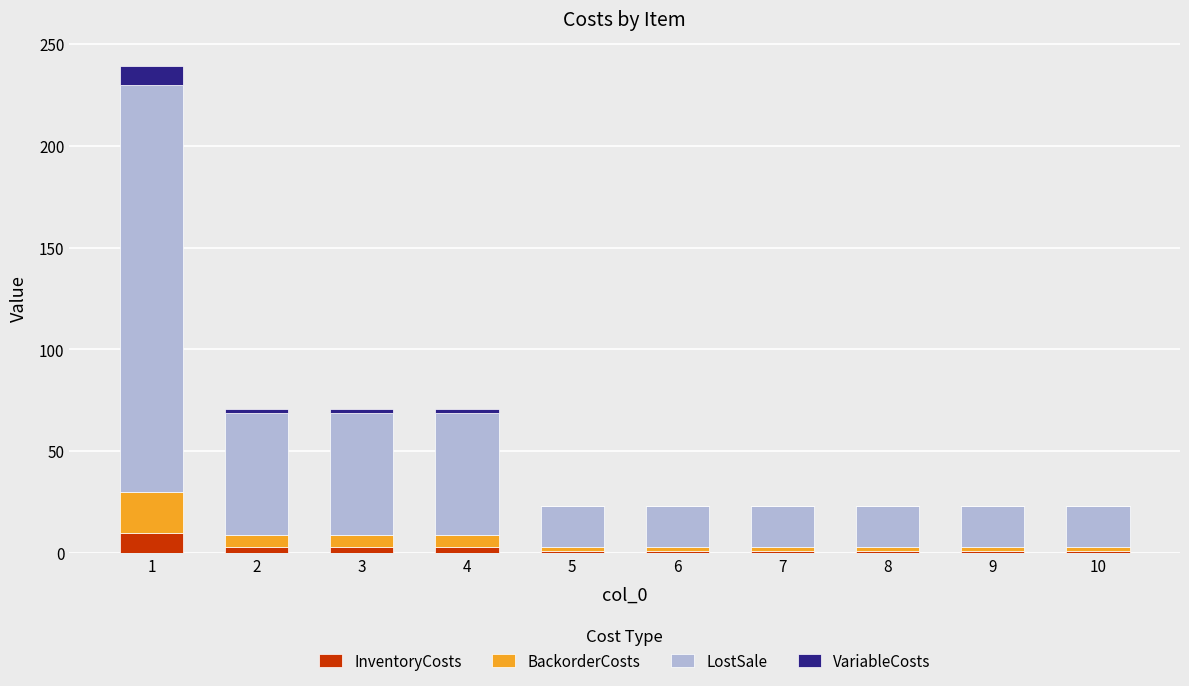

What is the sum of all InventoryCosts values?

25